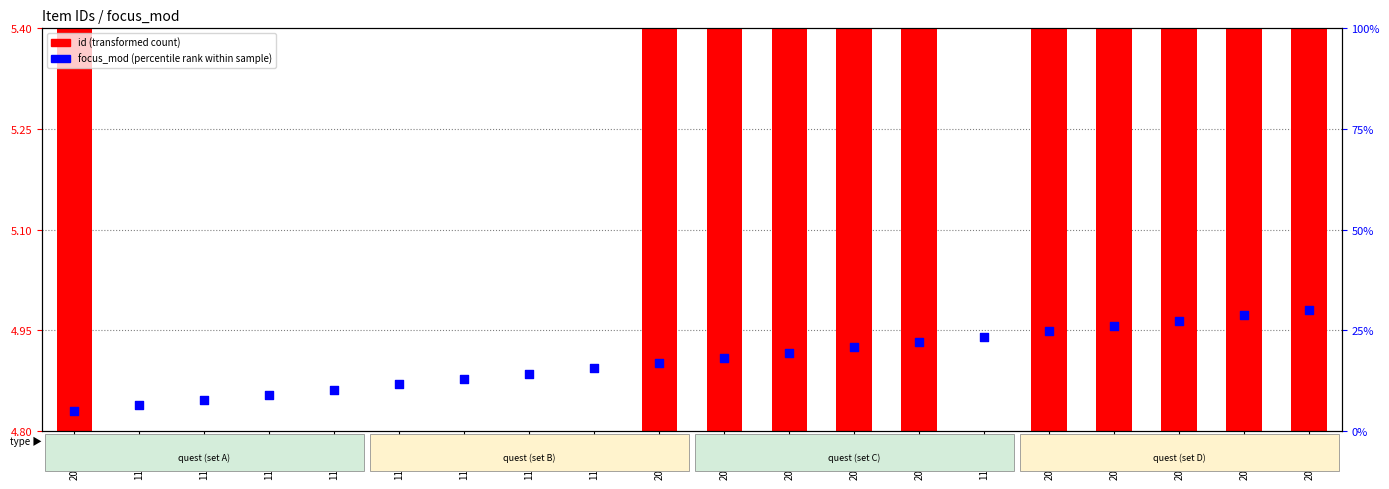

What is the change in value from 1170457 to 2024678?

+11.8